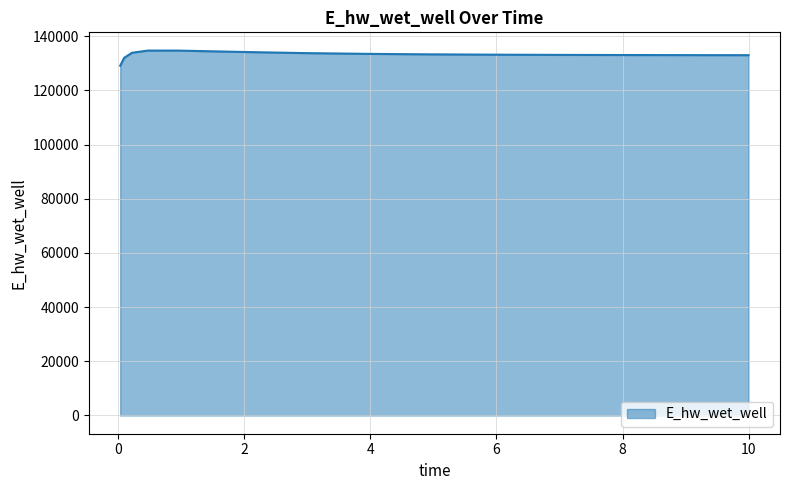

What is the smallest value displayed?

129092.0